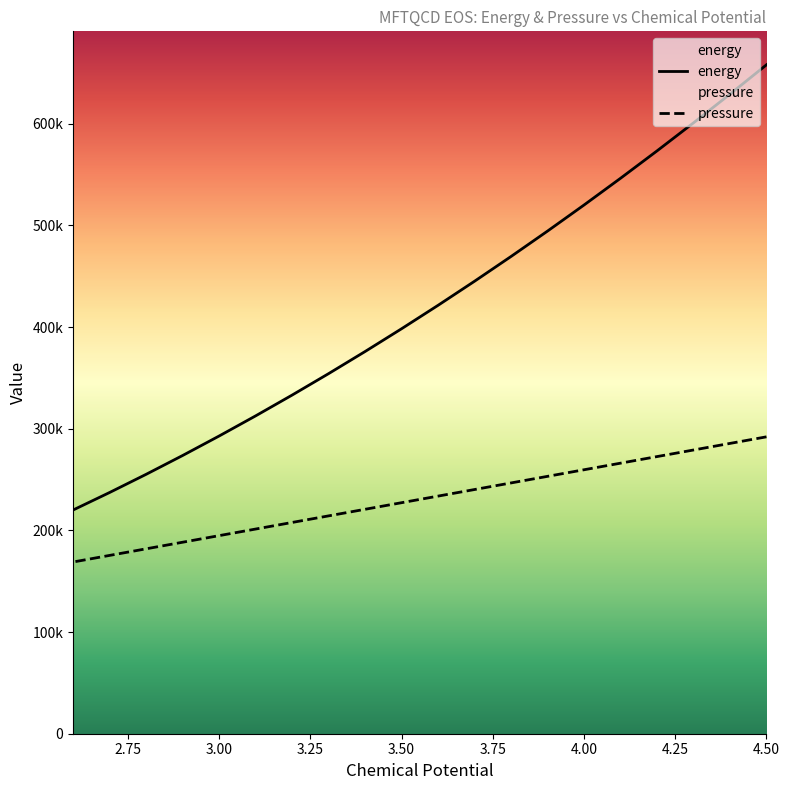

What is the sum of the energy values at 3.8 and 3.3?

823643.2